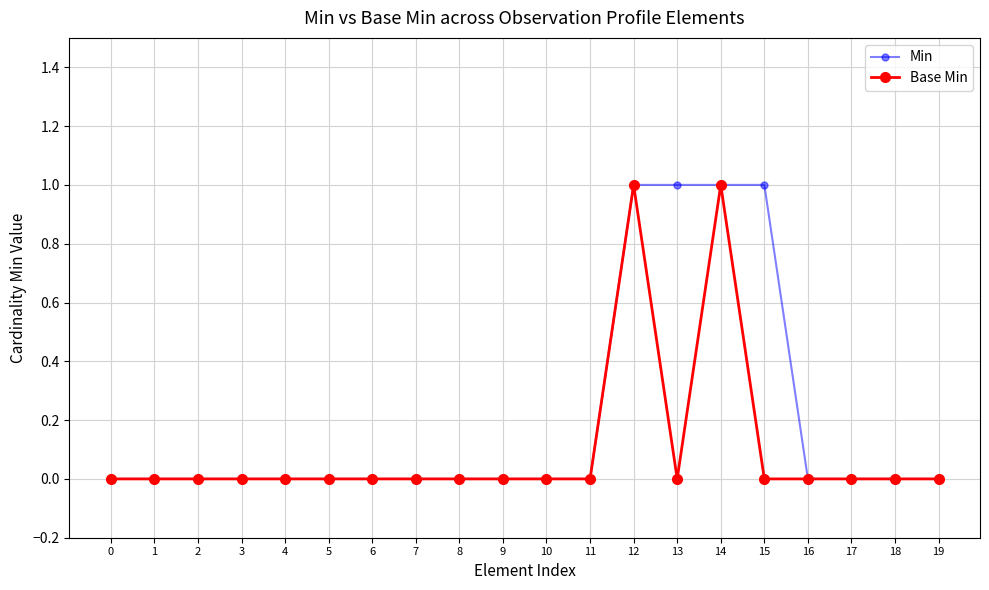

List the series in order of their overall mean, highest first.

Min, Base Min